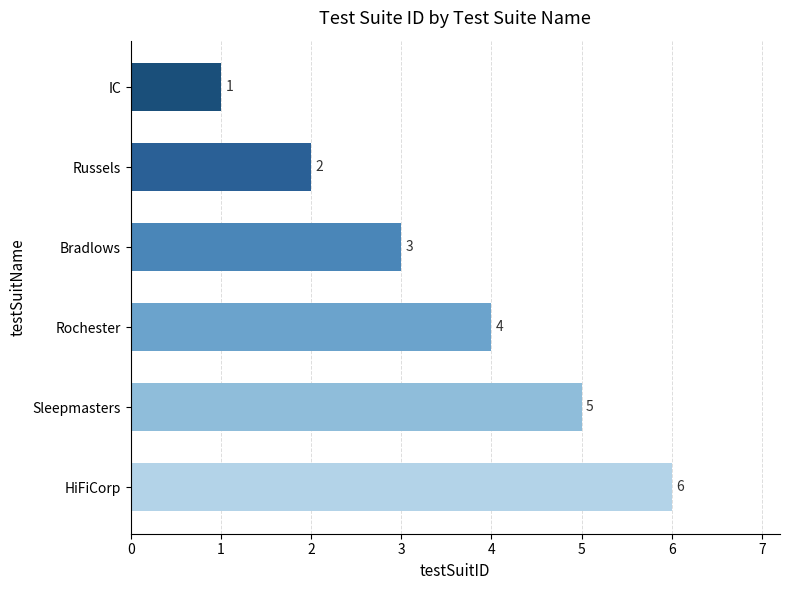

How many bars are there in total?

6